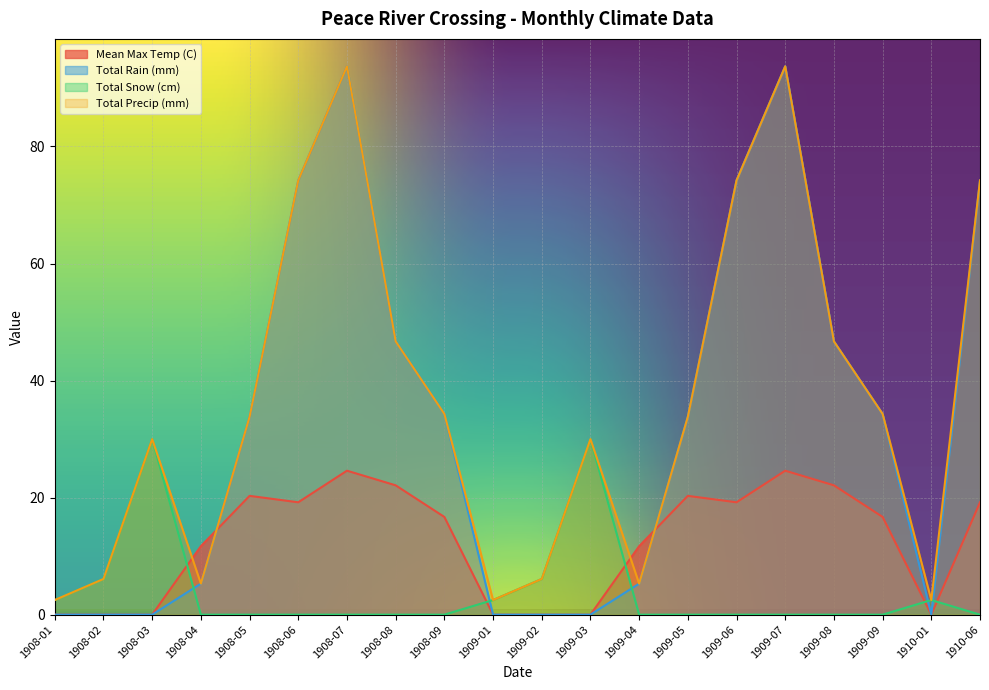

The value of Total Precip (mm) at 1910-01 is 3.5. True or false?

False